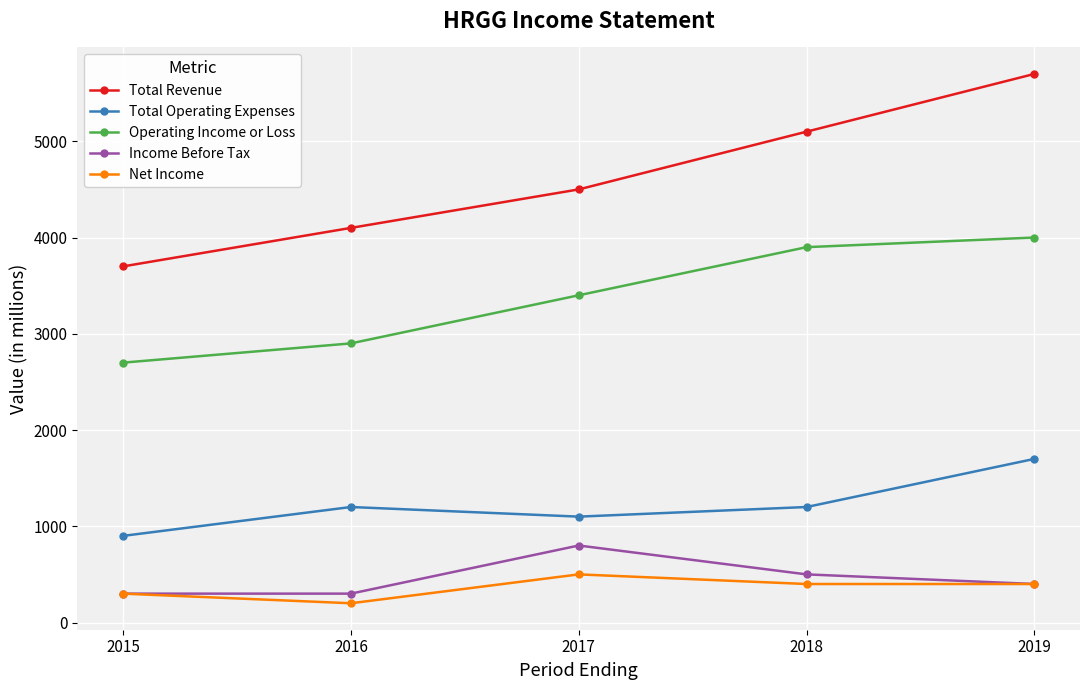

How many Total Operating Expenses values are between 1100 and 1200?

3